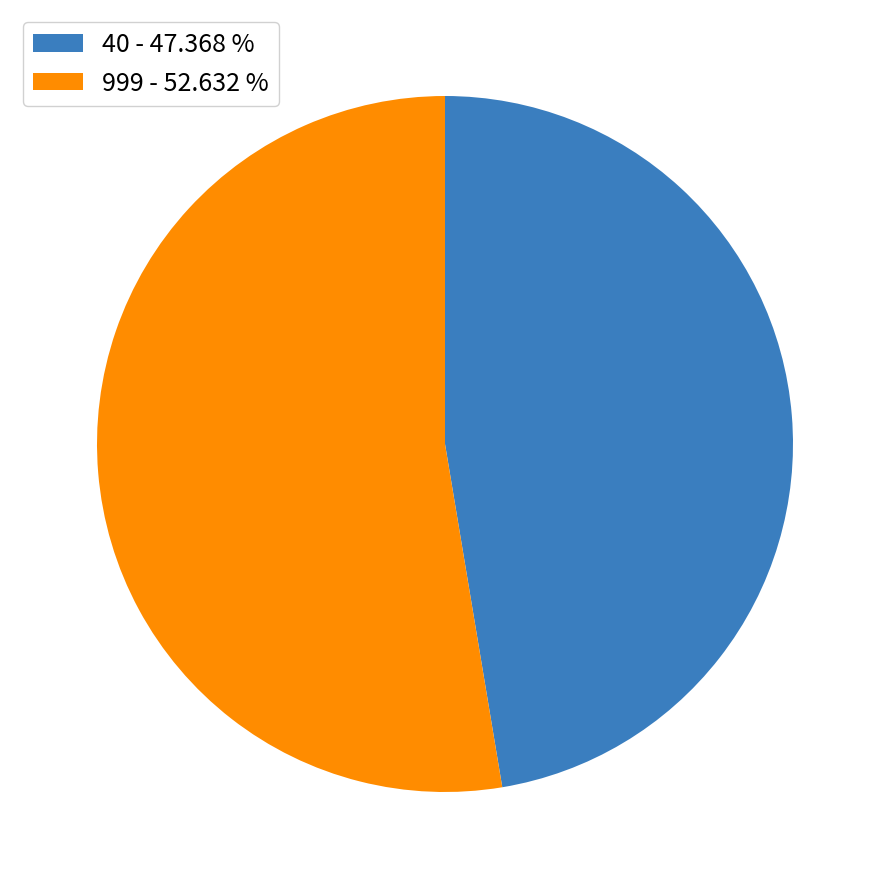

What is the ratio of the value at 40 - 47.368 % to the value at 999 - 52.632 %?

0.9